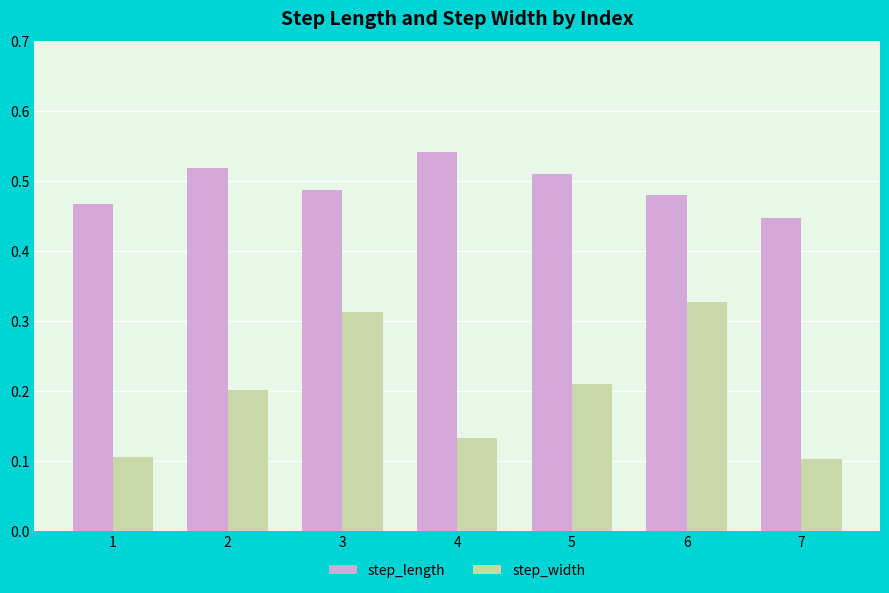

At which label does step_width reach its peak?

6